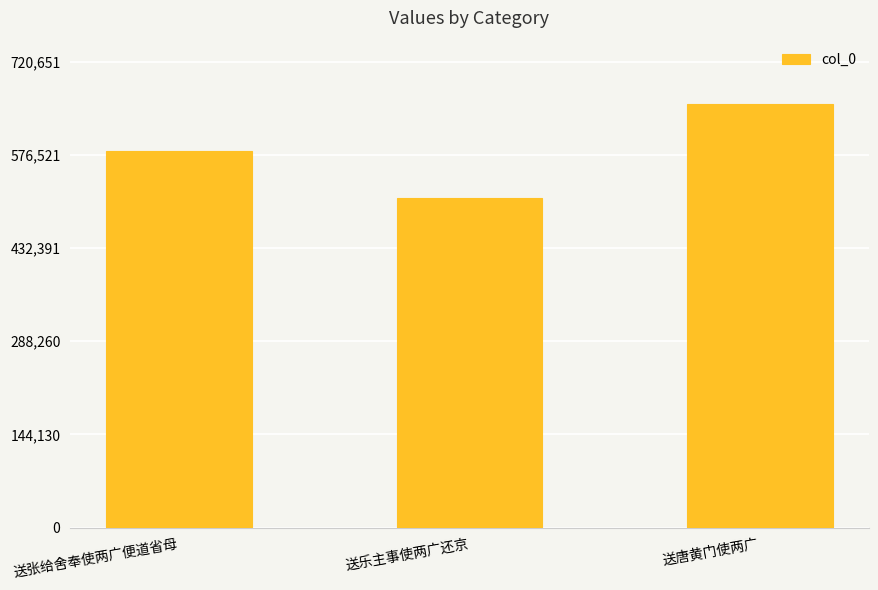

Approximately how many times larger is the value at 送张给舍奉使两广便道省母 compared to 送乐主事使两广还京?

1.1